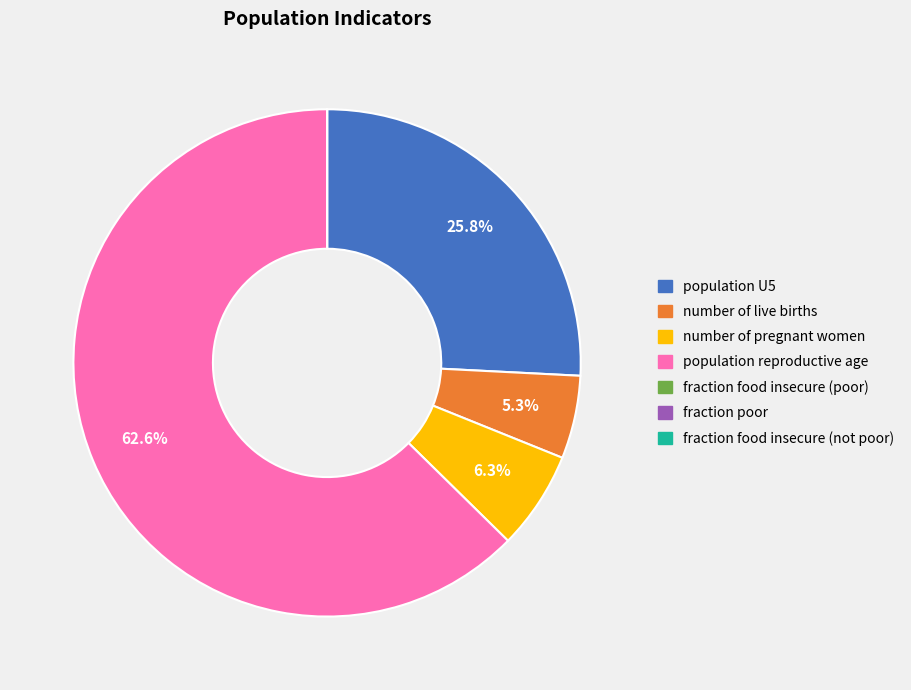

Does any single category account for the majority?

Yes